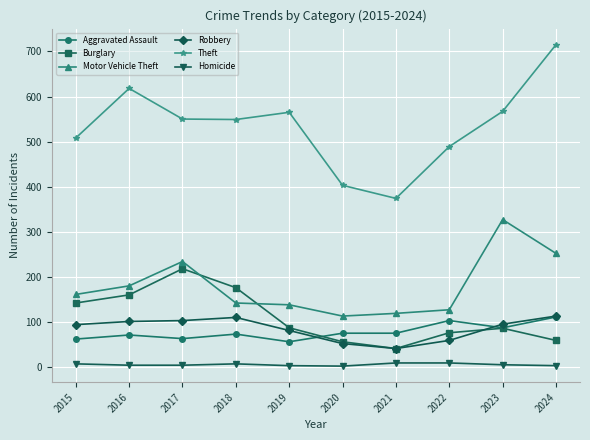

Which series has the largest range (max minus min)?

Theft